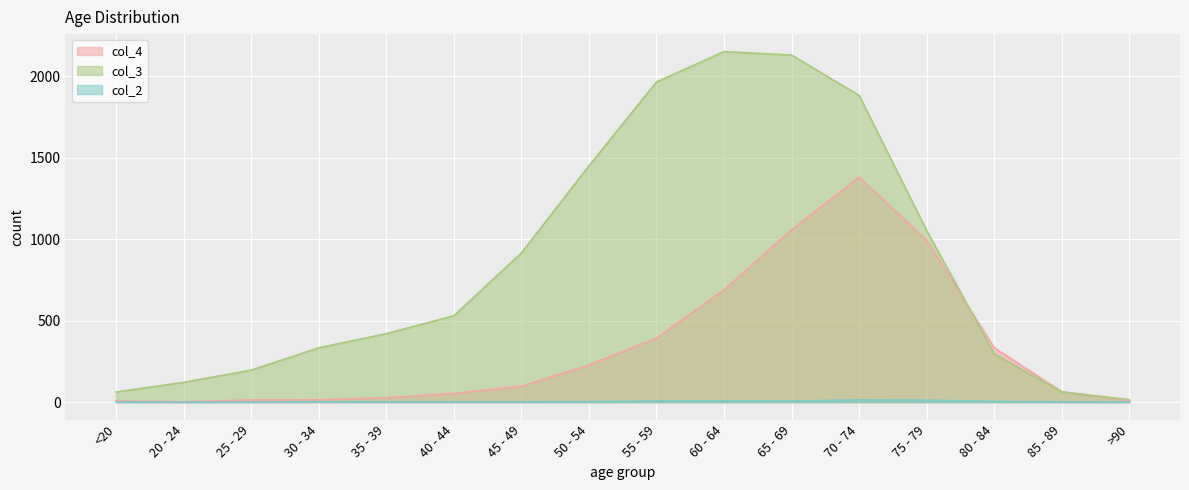

Between 80 - 84 and 50 - 54, which is larger?

80 - 84